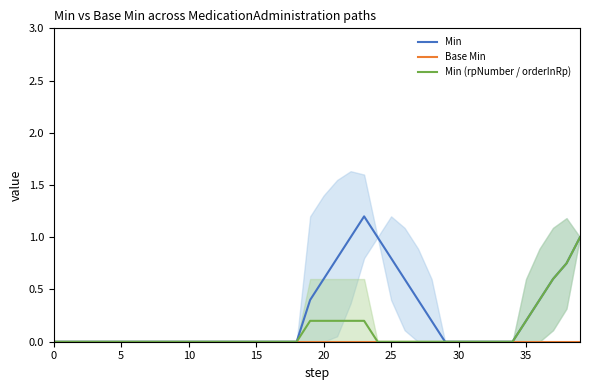

How many lines are shown in the chart?

3